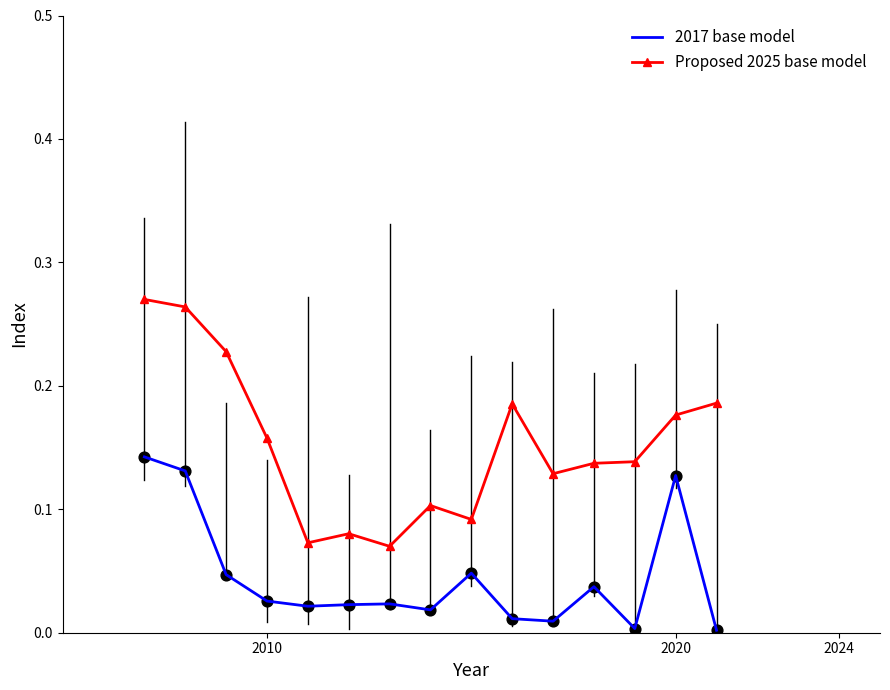

Which series has the largest total across all categories?

Proposed 2025 base model